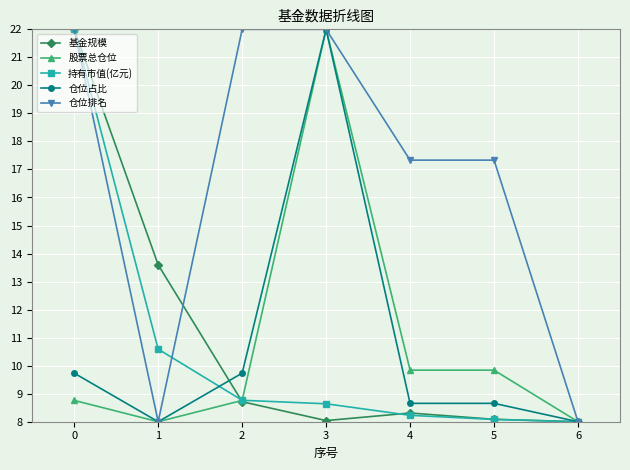

At which category does 基金规模 reach its first local valley?

3